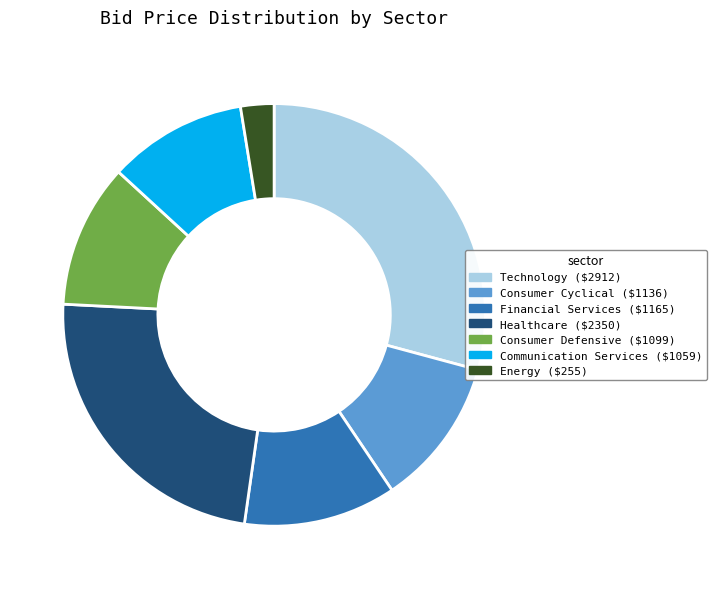

Is it true that Energy ($255) is 3% of the pie?

True